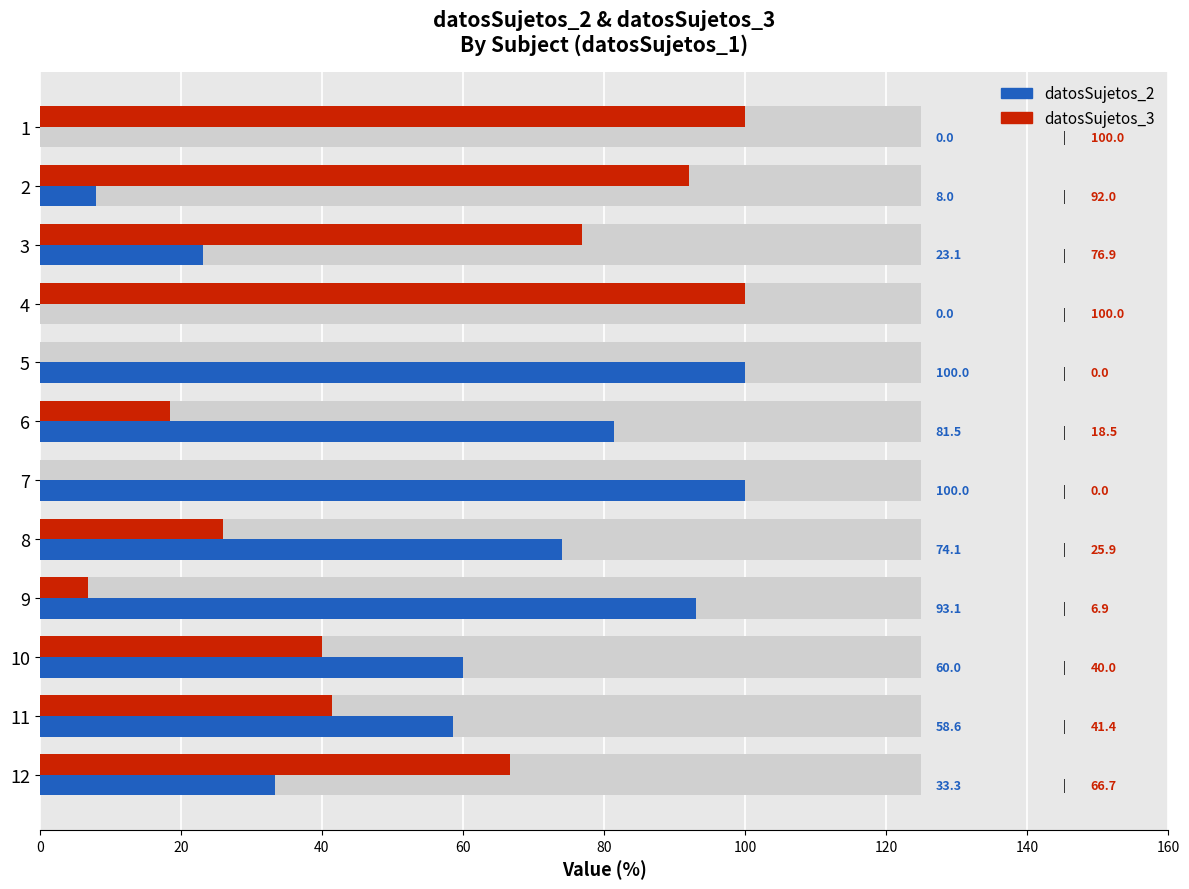

How many bars are there in total?

24